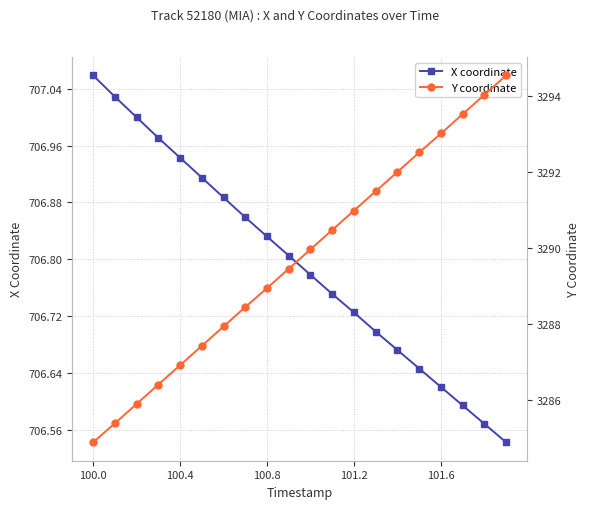

What is the difference between the maximum and minimum values in the Y coordinate series?

9.7